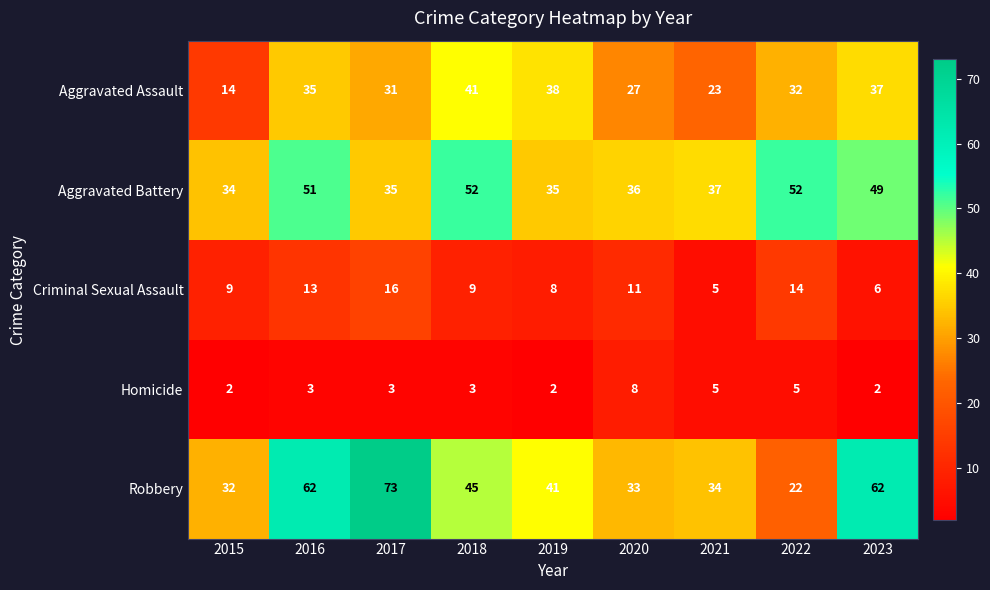

Rank the series at 2023 from lowest to highest value.

Homicide, Criminal Sexual Assault, Aggravated Assault, Aggravated Battery, Robbery